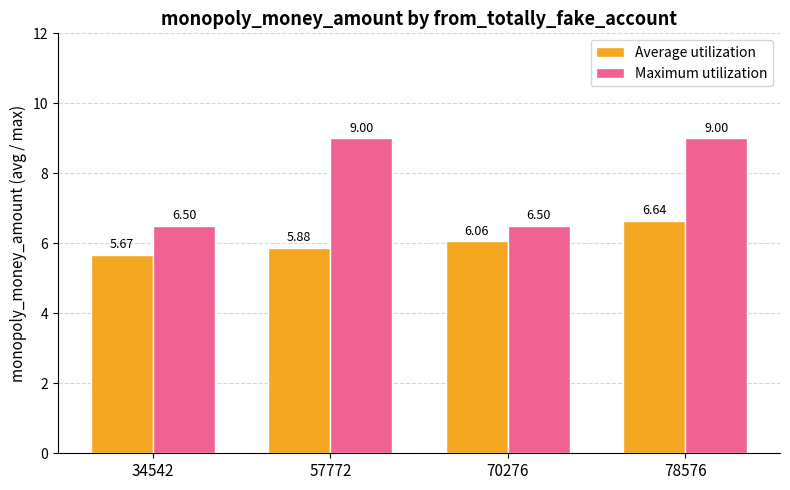

What is the value of the Average utilization bar at the 2nd from the left?

5.9